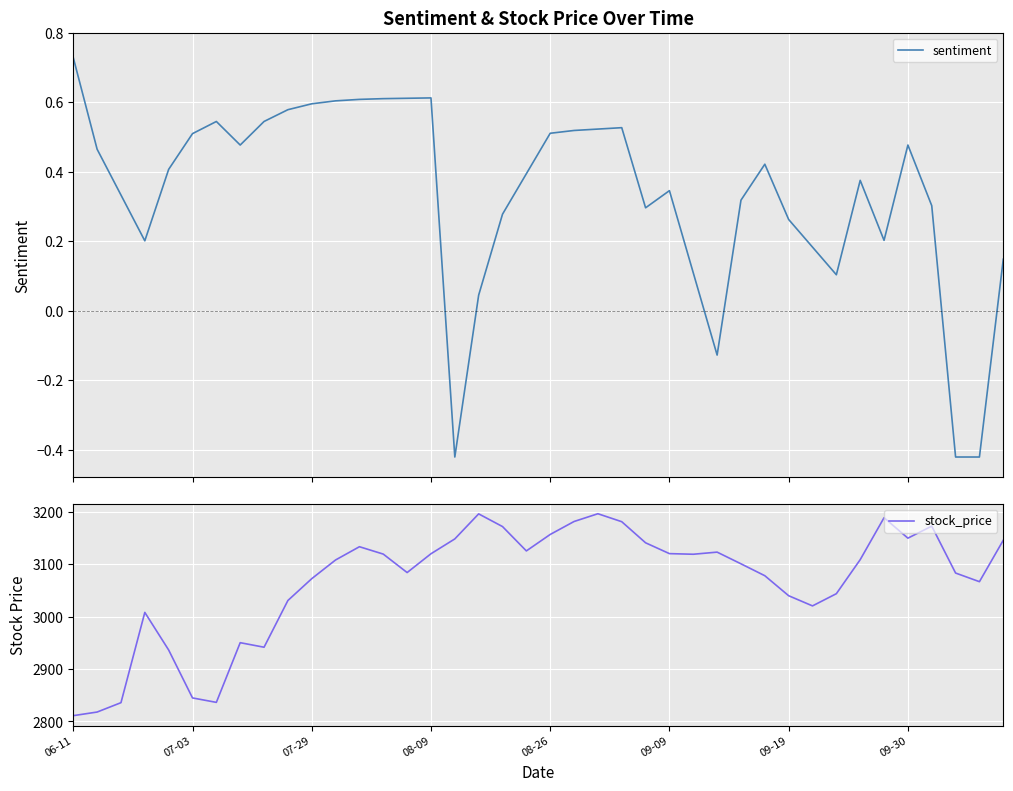

List the series in order of their overall mean, lowest first.

sentiment, stock_price